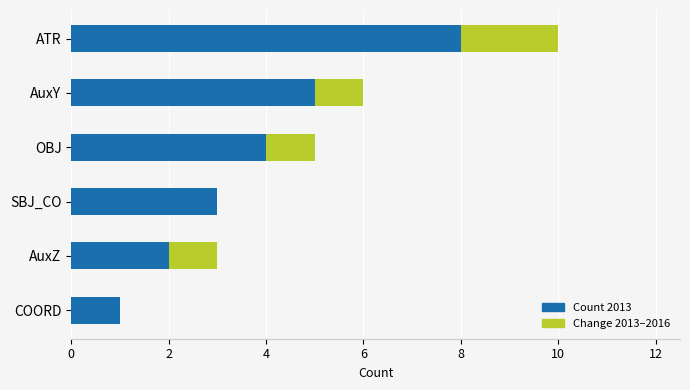

What is the sum of the Count 2013 values at AuxZ and OBJ?

6